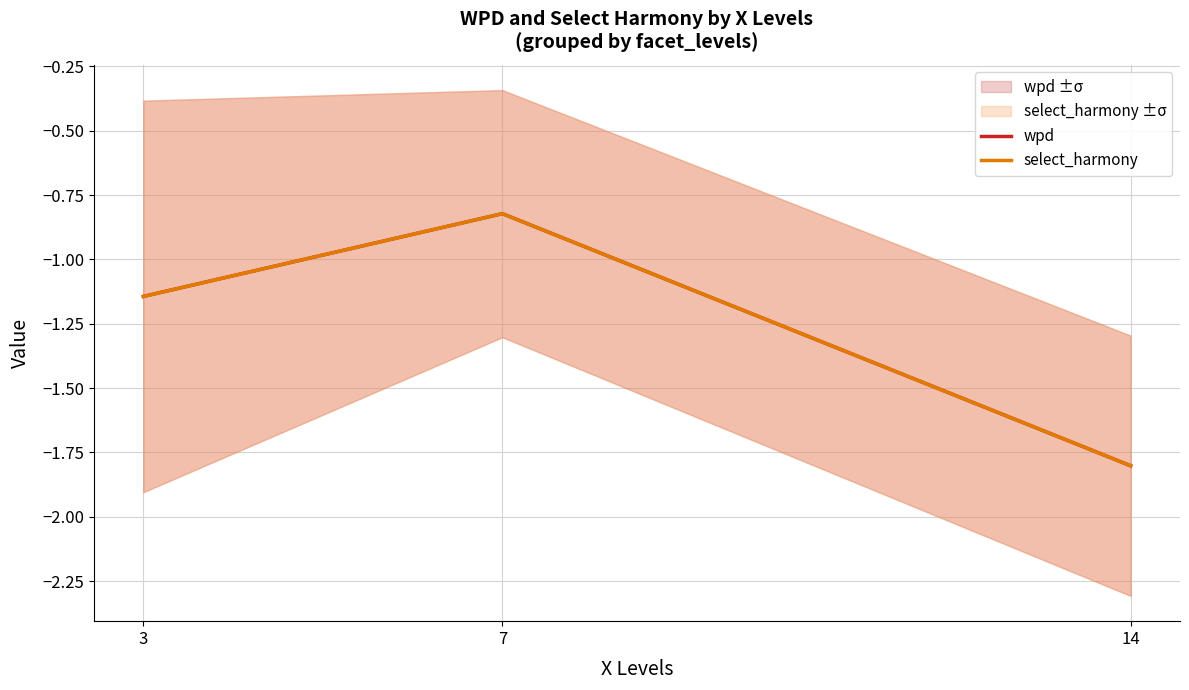

Rank the series at 3 from lowest to highest value.

wpd, select_harmony